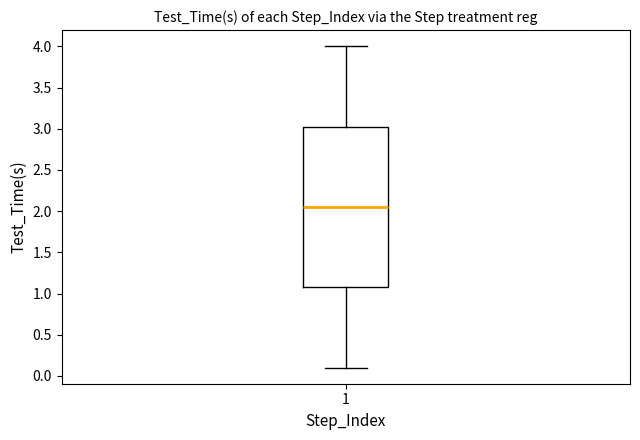

Read this box plot against the y-axis: the position of the median line, the range covered by the box, and the ends of both whiskers. The values are not printed on the chart, so give them approximately, as read against the axis.

median 2.05, box 1.10 to 3.05, whiskers 0.10 to 4.00